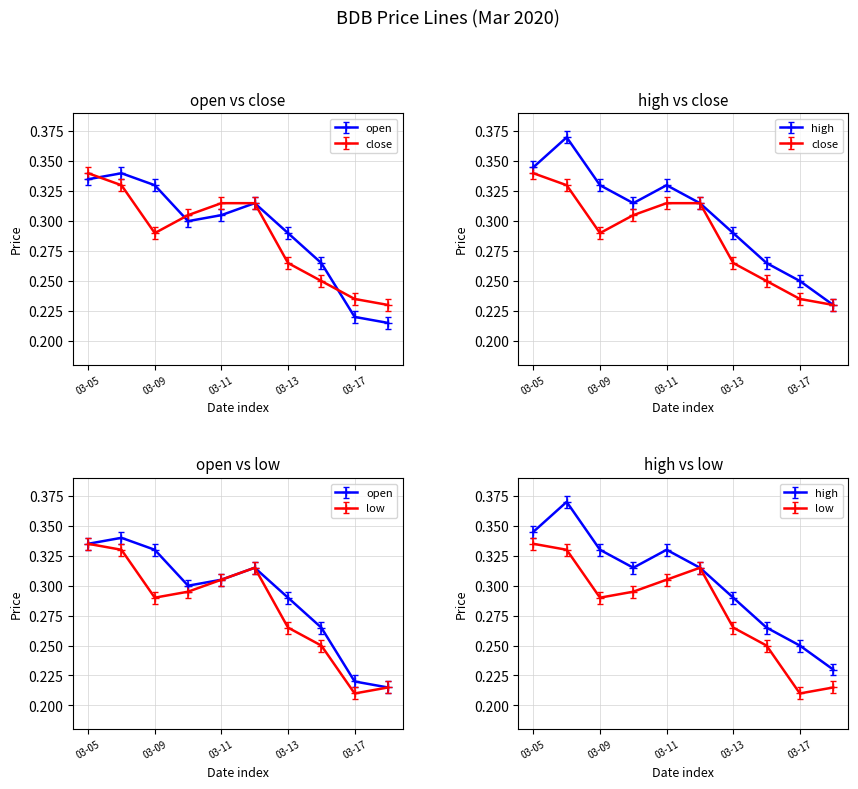

Between 2020-03-10 and 2020-03-16, which is larger?

2020-03-10